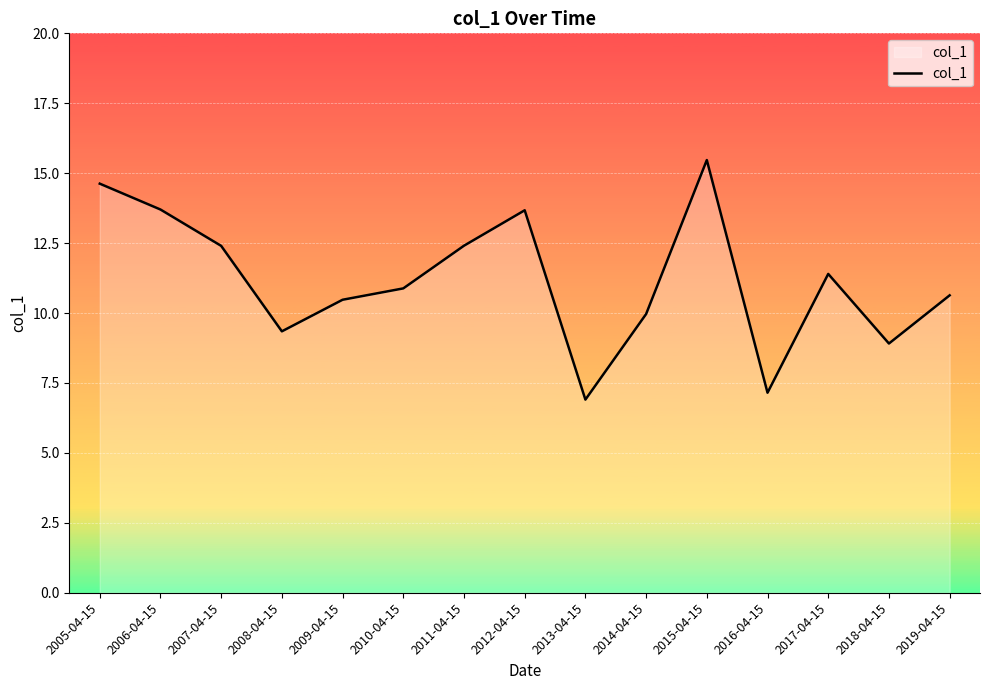

At which label does the data first exceed 10?

2005-04-15